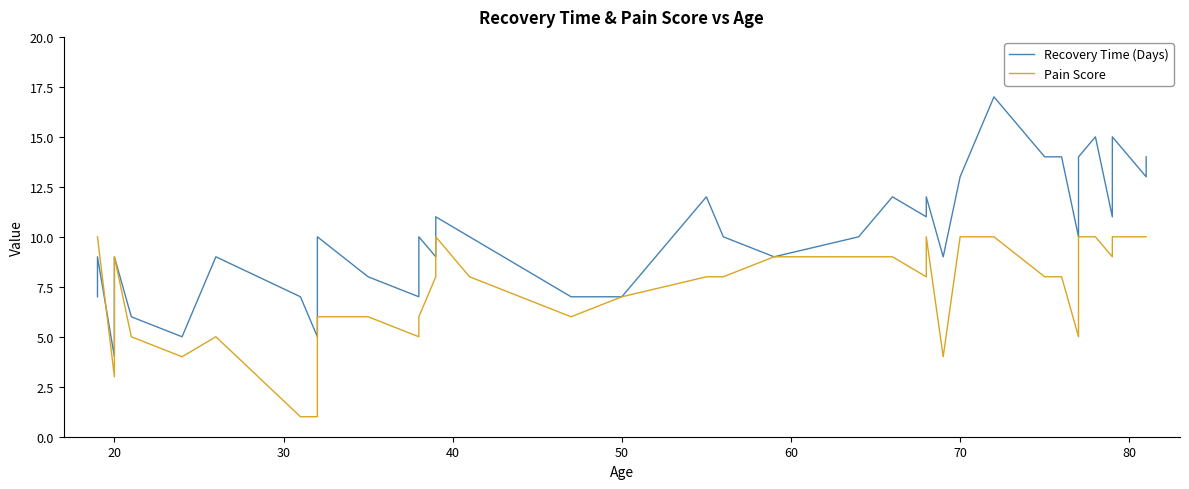

True or false: Pain Score has a value of 6 at 35.

False